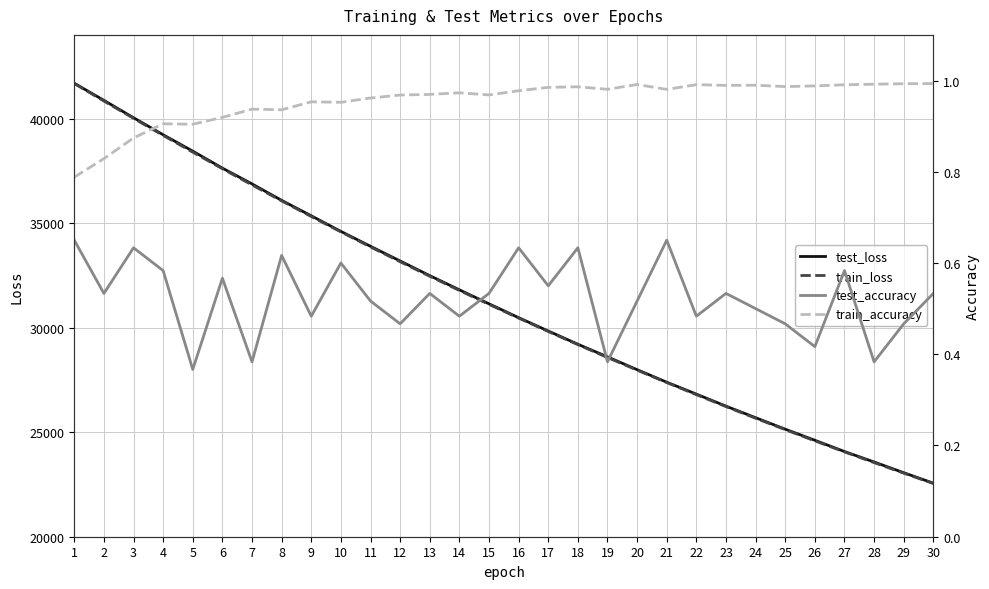

At how many categories does at least one series exceed 21657?

30